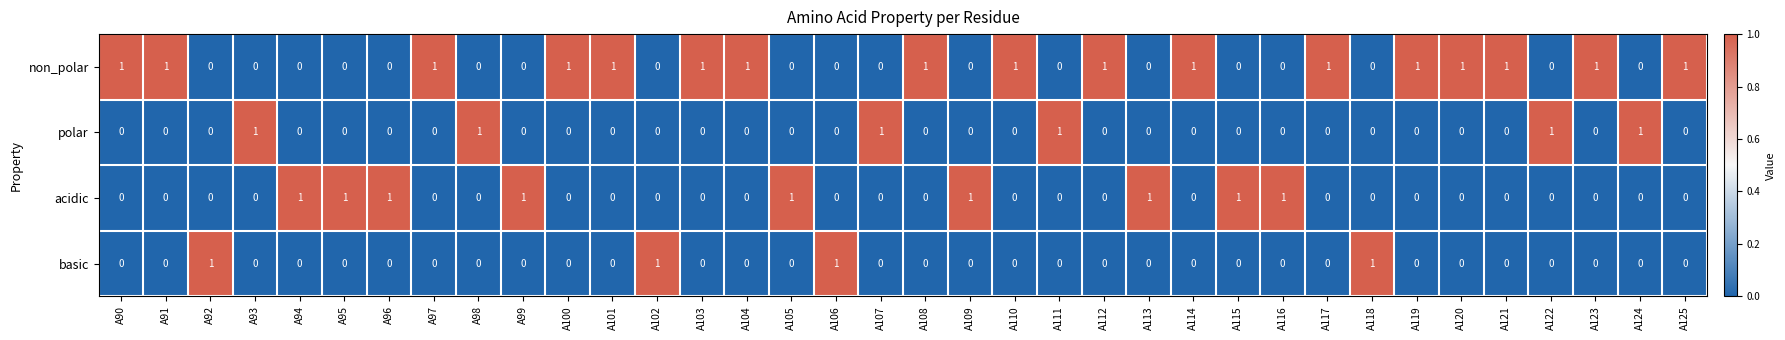

List the series in order of their overall mean, lowest first.

basic, polar, acidic, non_polar